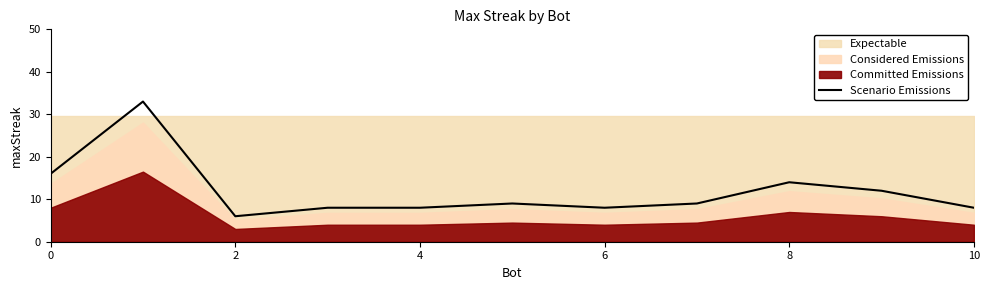

The Scenario Emissions series shows 5 at 8. True or false?

False